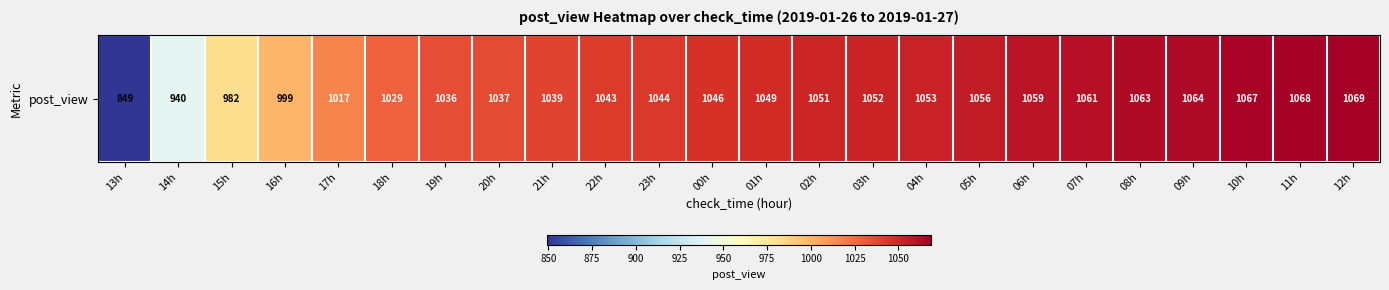

Where is the data nearest to the value 959?

14h